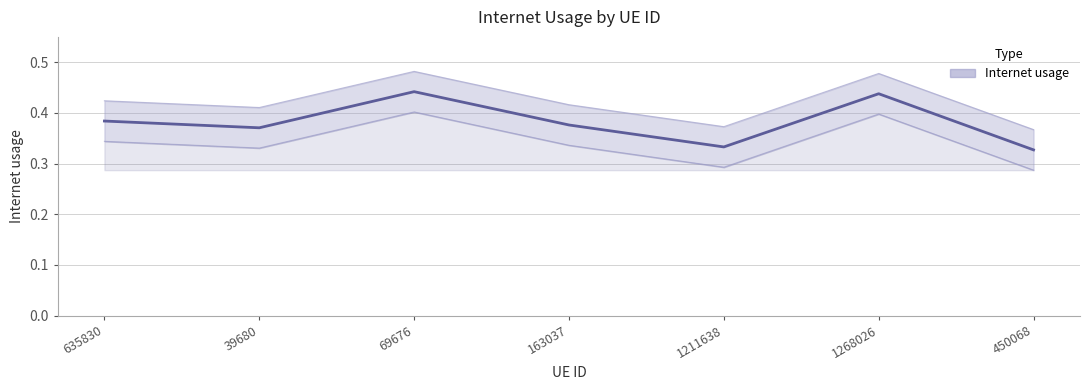

Where is the first local minimum?

39680